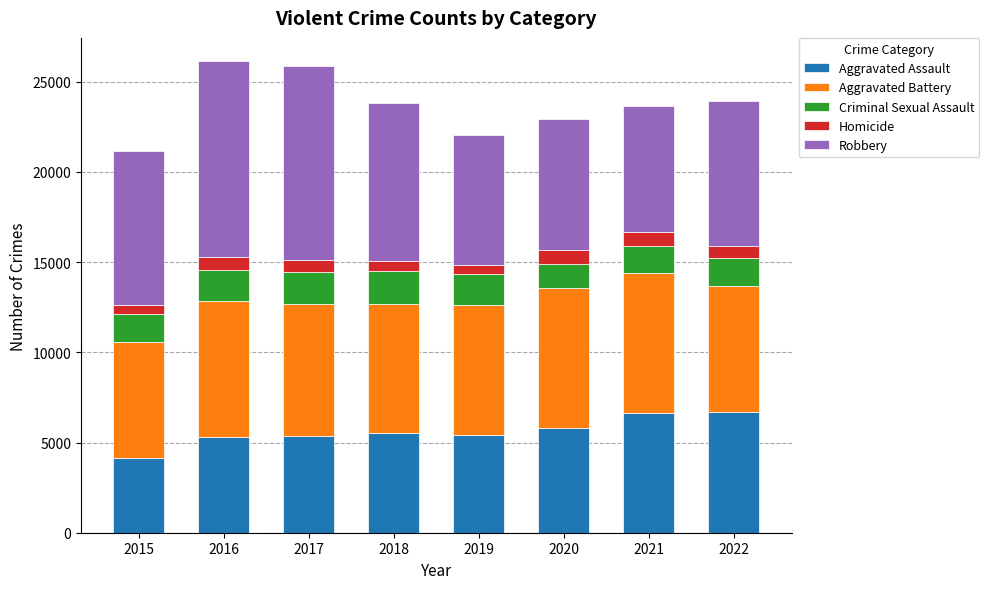

What is the difference between the second highest and minimum values in the Aggravated Assault series?

2531